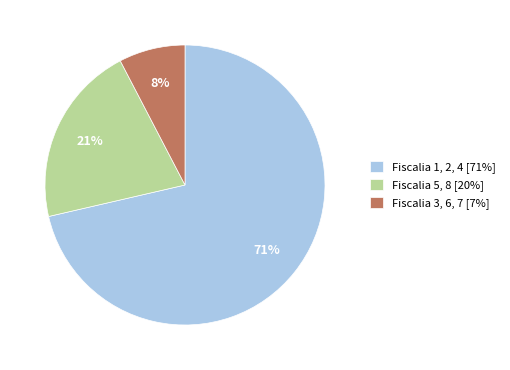

Between Fiscalia 1, 2, 4 [71%] and Fiscalia 3, 6, 7 [7%], which is larger?

Fiscalia 1, 2, 4 [71%]